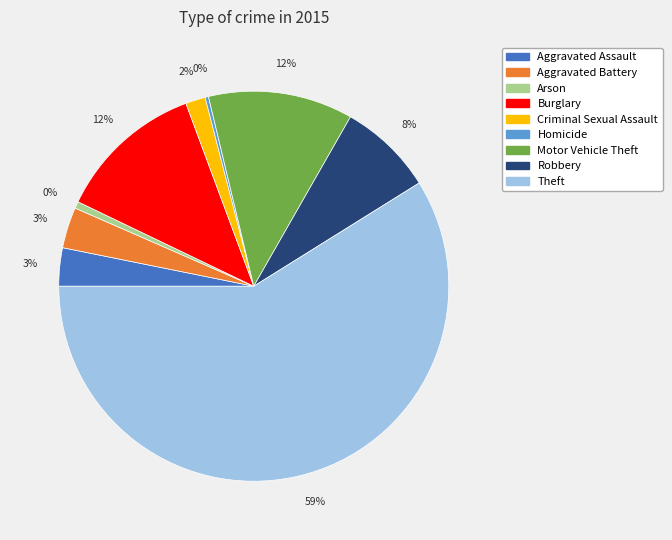

How many slices are in this pie chart?

9